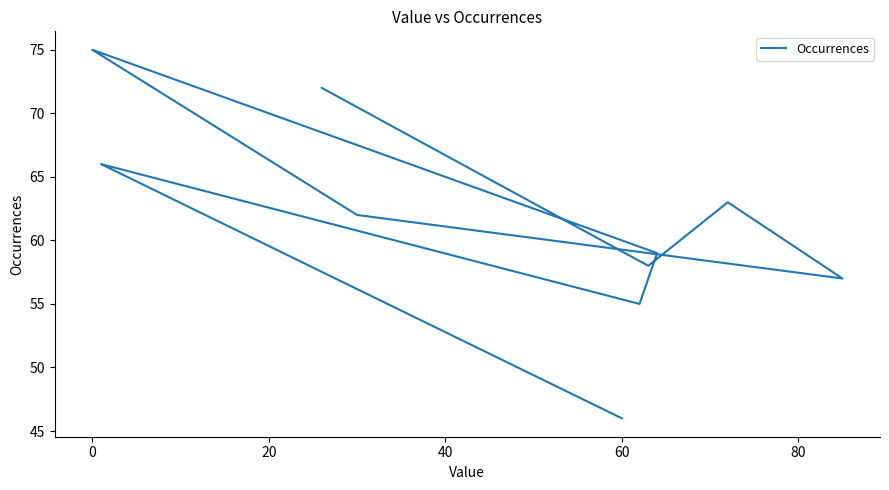

Count the number of values greater than 62.

4